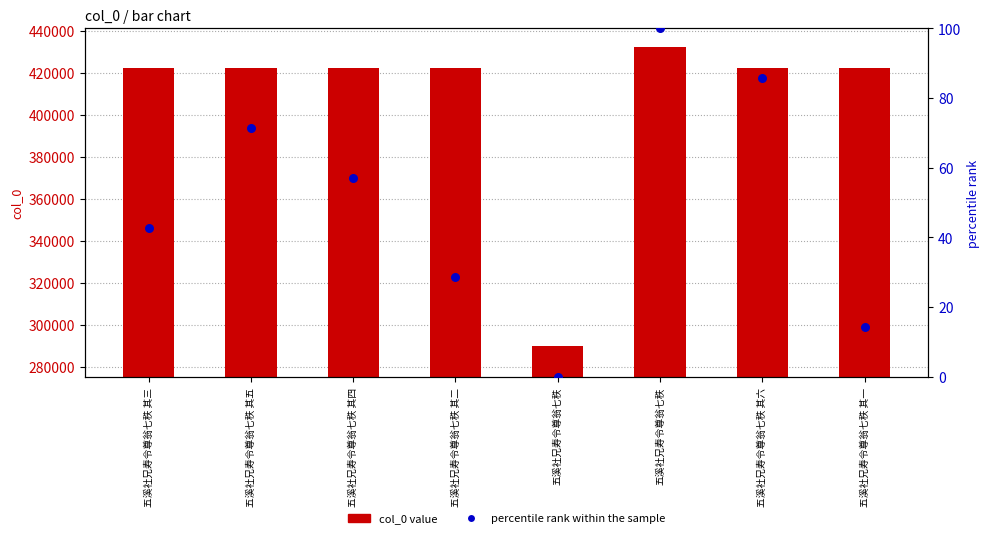

Which series has the largest total across all categories?

col_0 value